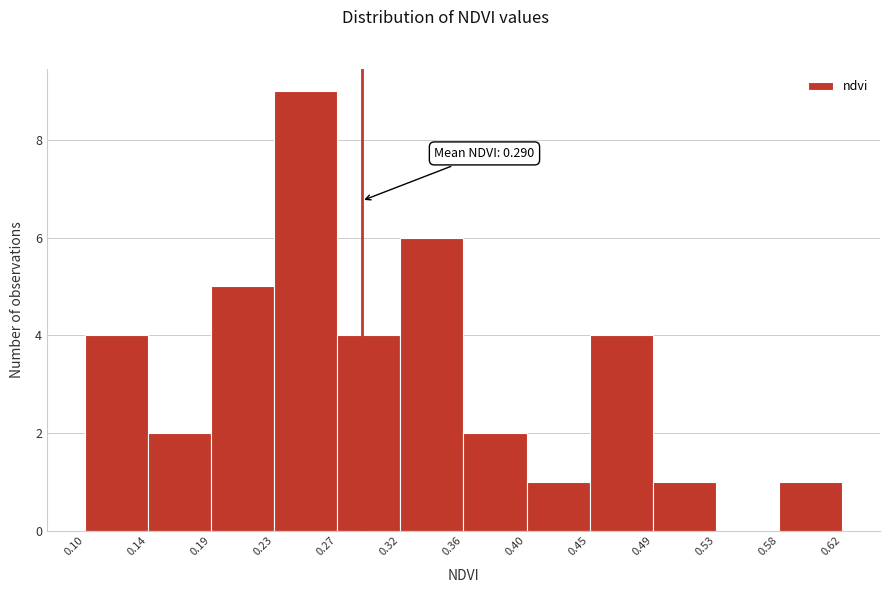

Which range on the x-axis has the tallest bar?

0.23 to 0.27